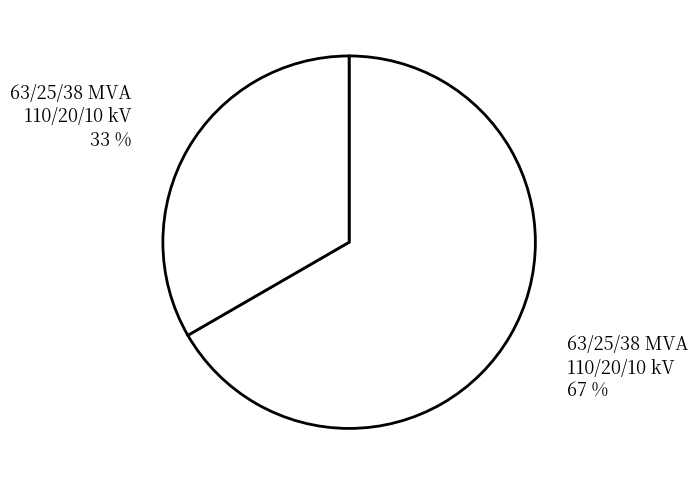

How many segments does this pie chart have?

2